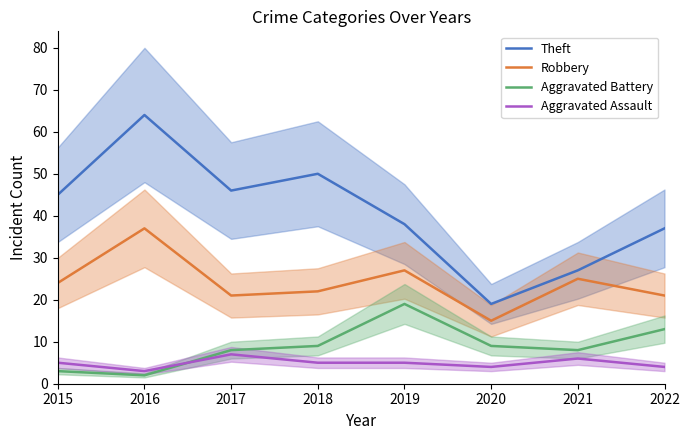

List the labels in order of Aggravated Battery value, smallest first.

2016, 2015, 2017, 2021, 2018, 2020, 2022, 2019